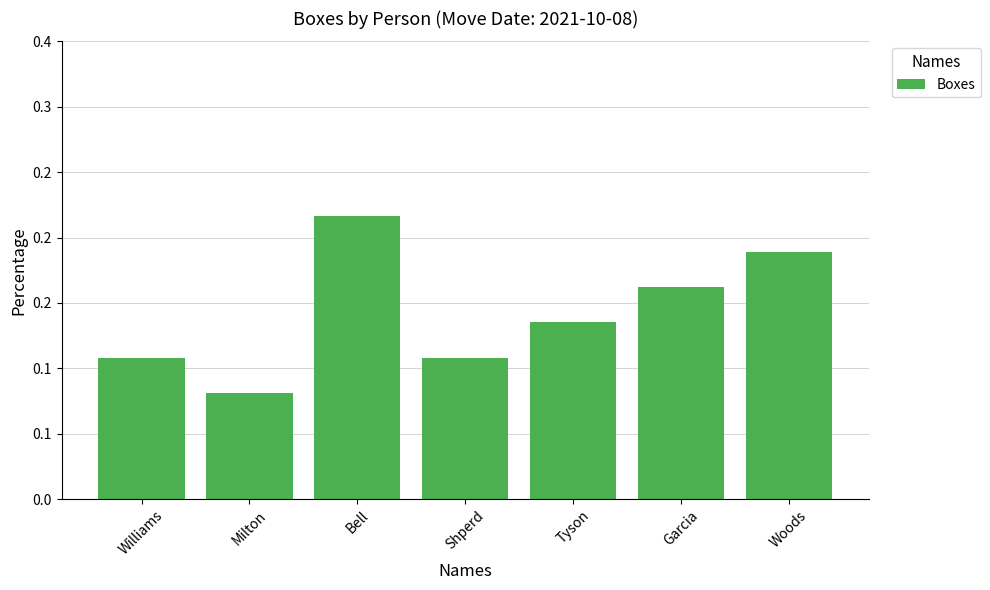

Is it true that the value at Woods is 0.3?

False